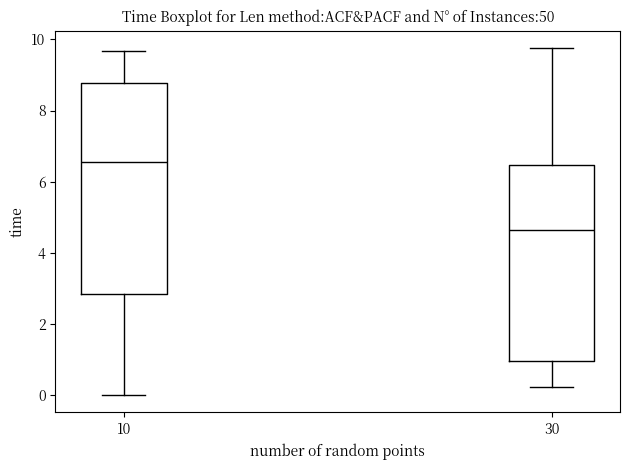

Reading left to right, transcribe this box plot: for each box, give where its median line is, the range the box spans, and where its two whiskers end, as read against the y-axis. The values are not printed on the chart, so give them approximately, as read against the axis.

10: median 6.6, box 2.8 to 8.8, whiskers 0.0 to 9.6
30: median 4.6, box 1.0 to 6.4, whiskers 0.2 to 9.8